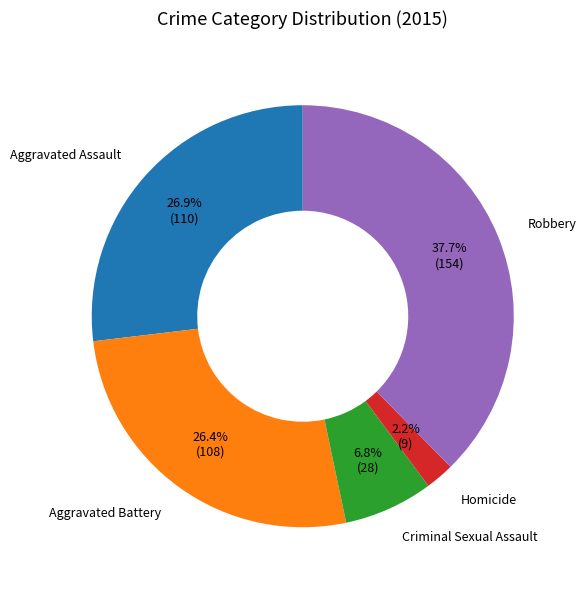

To the nearest percent, what is the average slice percentage?

20%